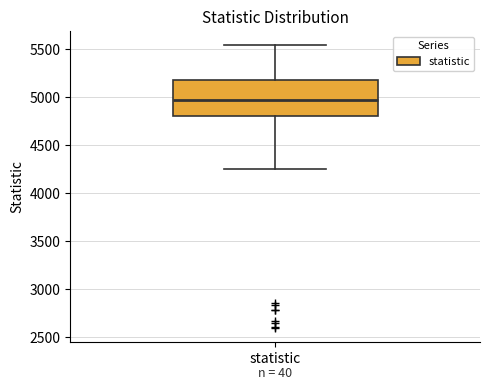

Transcribe this box plot: give where the median line is, the range the box spans, and where the two whiskers end, as read against the y-axis. The values are not printed on the chart, so give them approximately, as read against the axis.

median 4950, box 4800 to 5200, whiskers 4250 to 5550